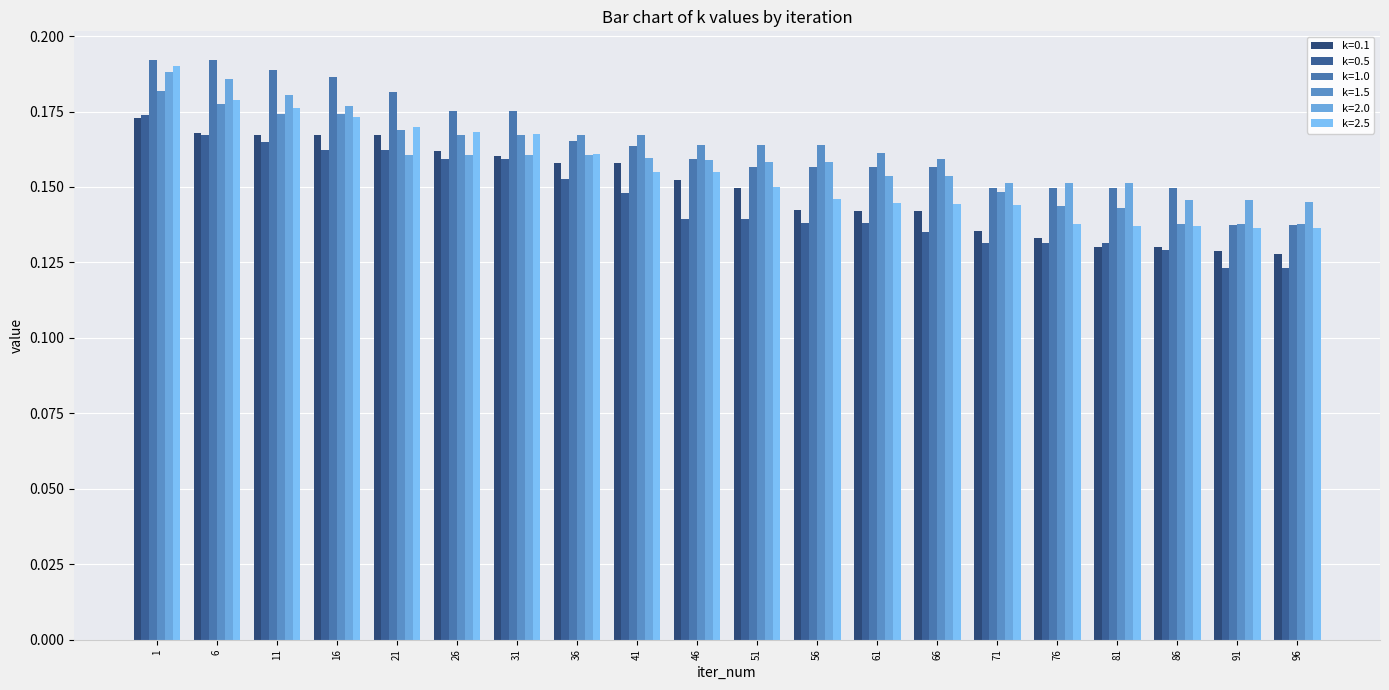

What is the value of the k=1.0 bar at the 2nd from the left?

0.2